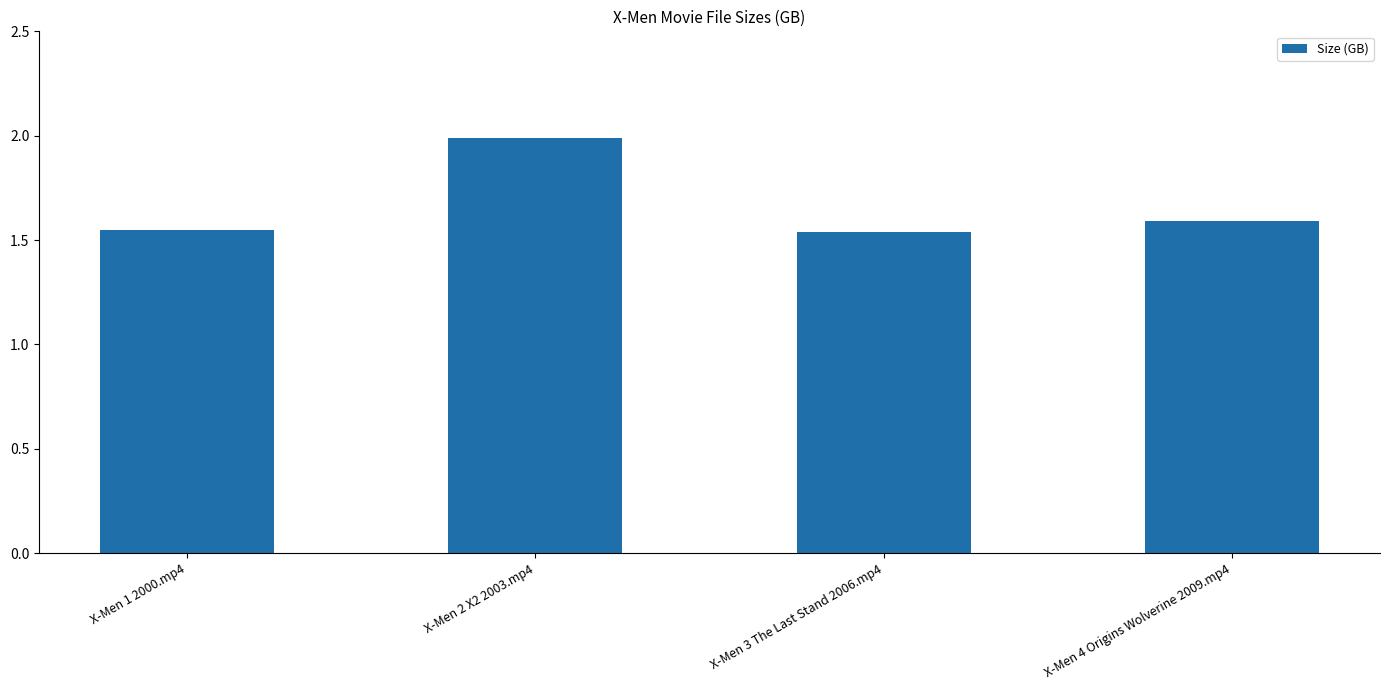

What is the ratio of the value at X-Men 4 Origins Wolverine 2009.mp4 to the value at X-Men 2 X2 2003.mp4?

0.8